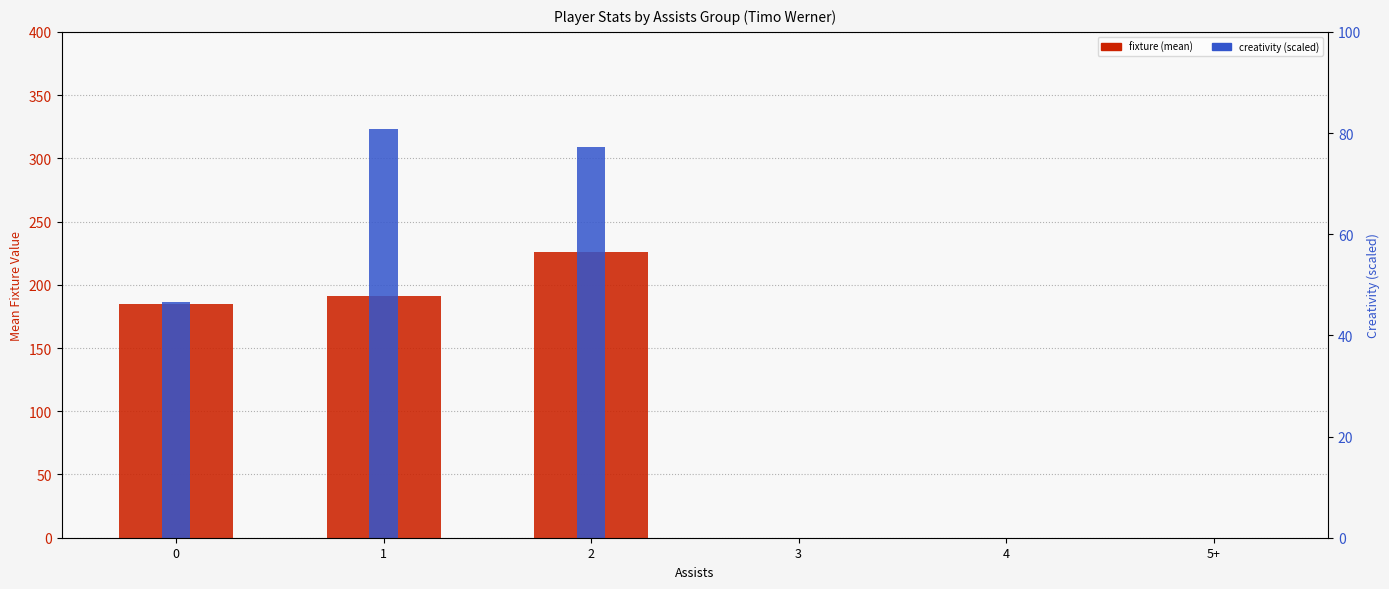

What is the sum of the fixture (mean) values at 2 and 1?

417.0